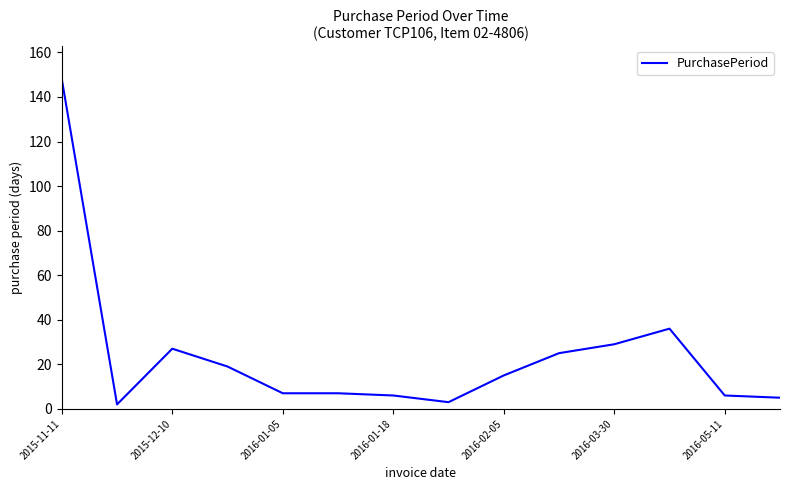

What is the greatest value displayed?

148